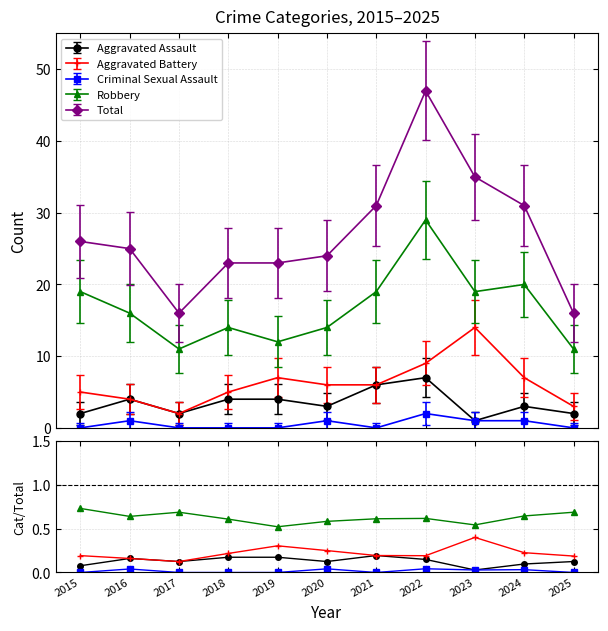

Reading left to right, transcribe all the data shown in this chart.

Aggravated Assault: 0.1	0.2	0.1	0.2	0.2	0.1	0.2	0.1	0.0	0.1	0.1
Aggravated Battery: 0.2	0.2	0.1	0.2	0.3	0.2	0.2	0.2	0.4	0.2	0.2
Criminal Sexual Assault: 0.0	0.0	0.0	0.0	0.0	0.0	0.0	0.0	0.0	0.0	0.0
Robbery: 0.7	0.6	0.7	0.6	0.5	0.6	0.6	0.6	0.5	0.6	0.7